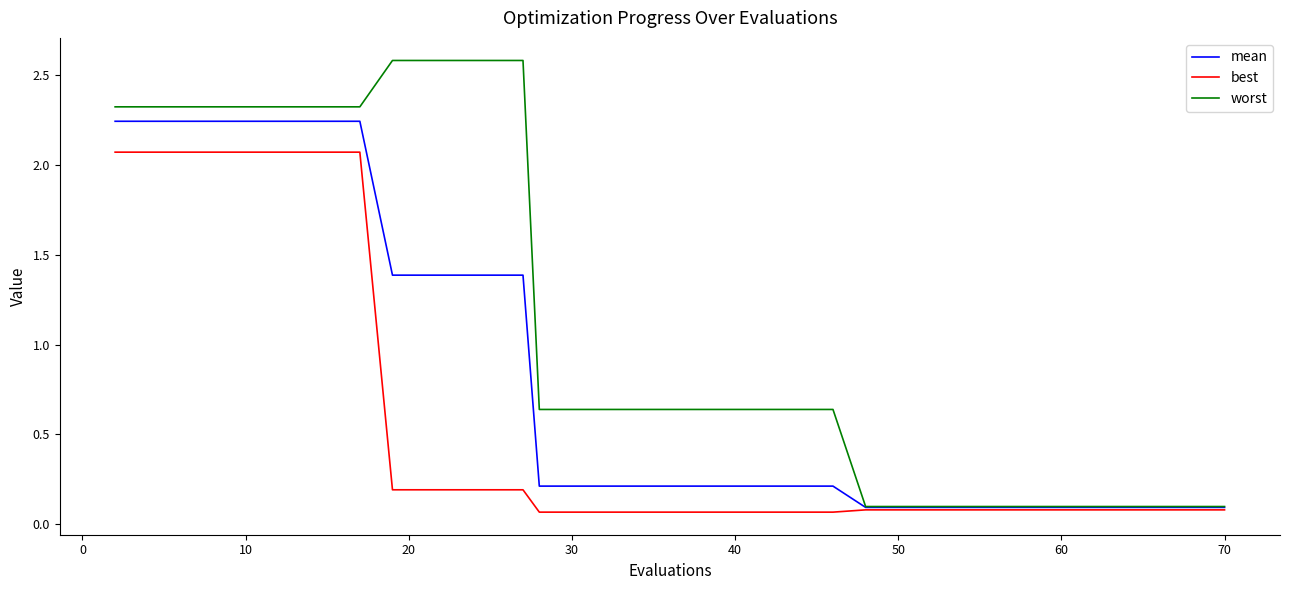

List the series in order of their peak value, highest first.

worst, mean, best